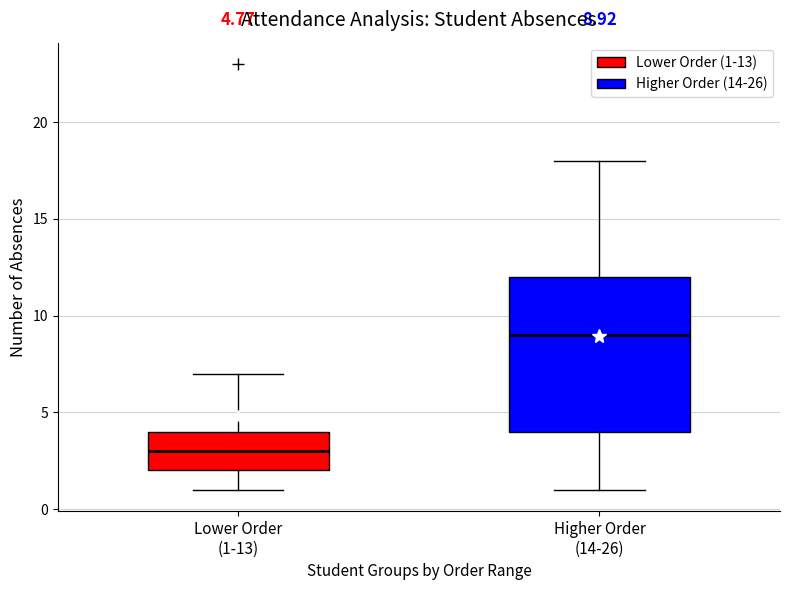

Which box's median line is the highest?

Higher Order (14-26)